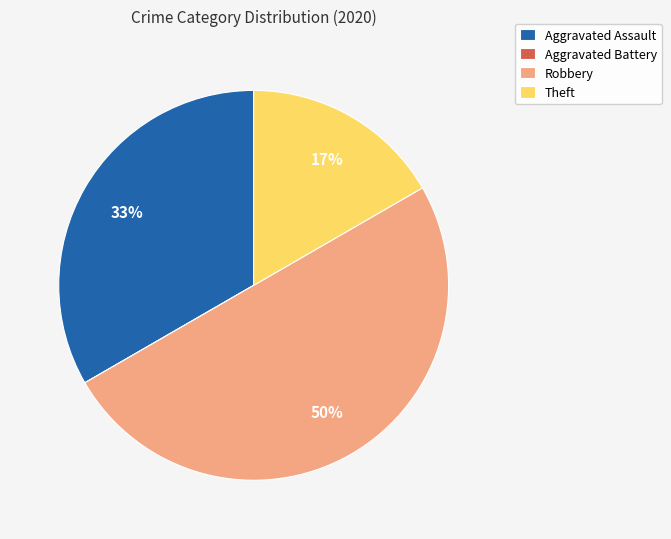

Which category has the biggest portion of the pie?

Robbery